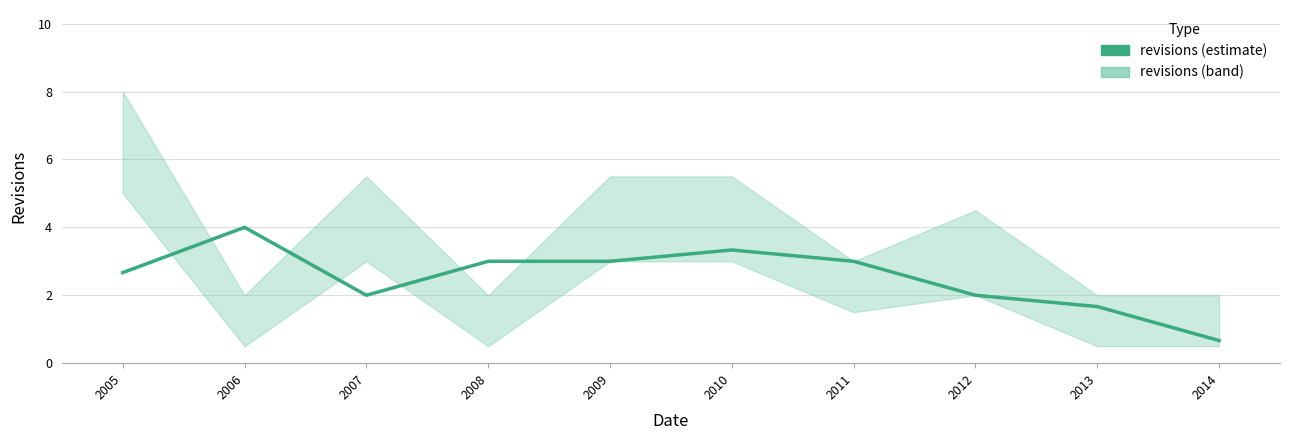

Reading right to left, transcribe all the data shown in this chart.

0.7	1.7	2.0	3.0	3.3	3.0	3.0	2.0	4.0	2.7